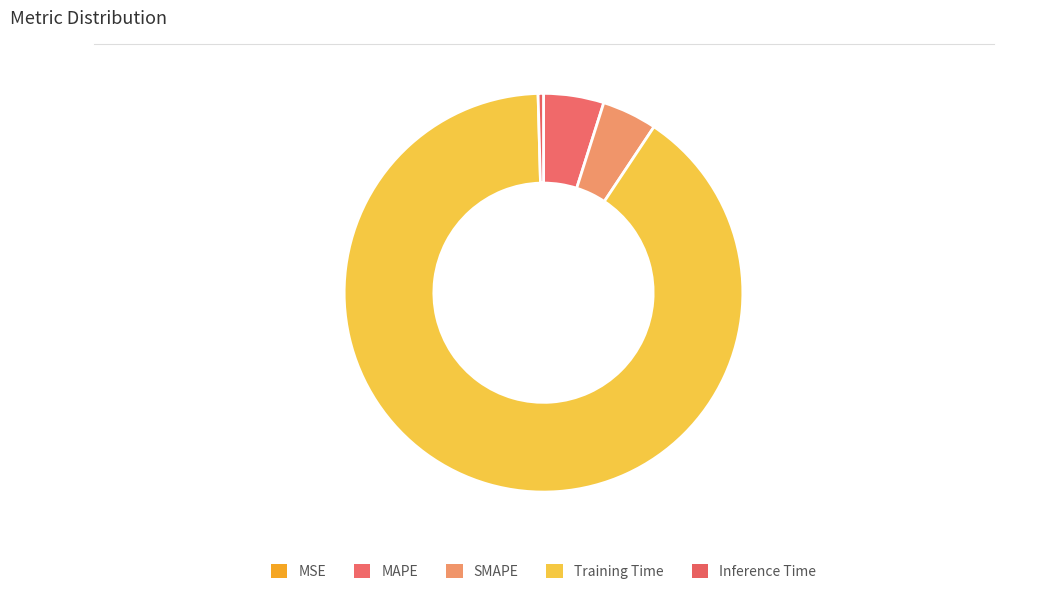

True or false: SMAPE accounts for 4% of the total.

True